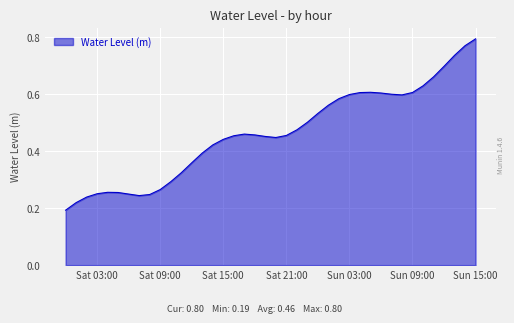

What is the smallest value displayed?

0.2